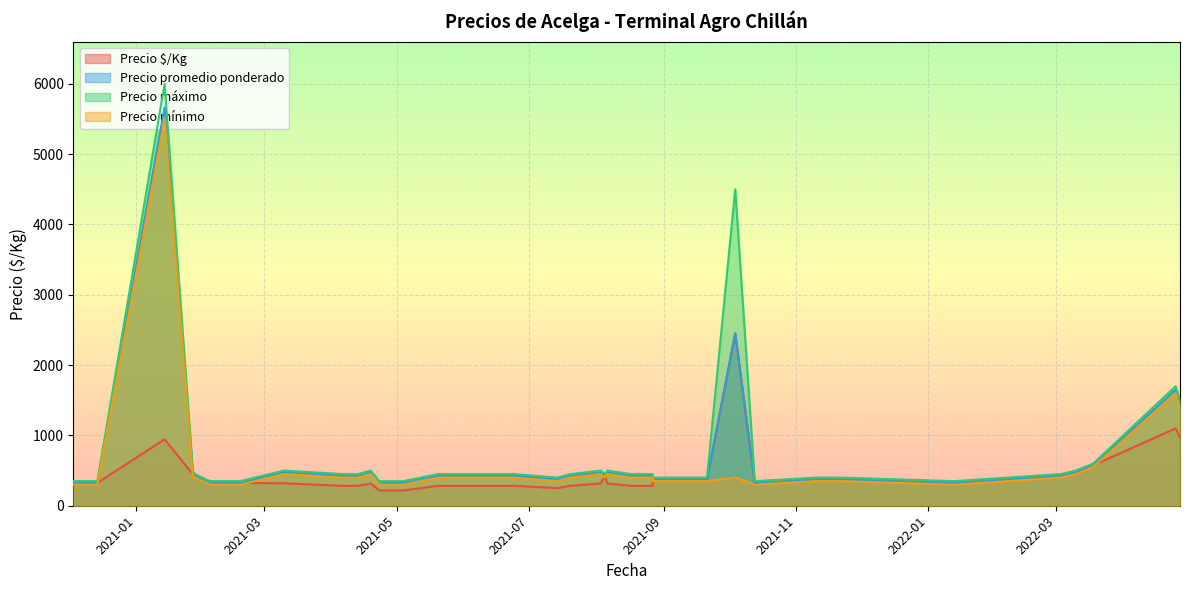

What is the label of the 29th point from the right?

2021-01-14